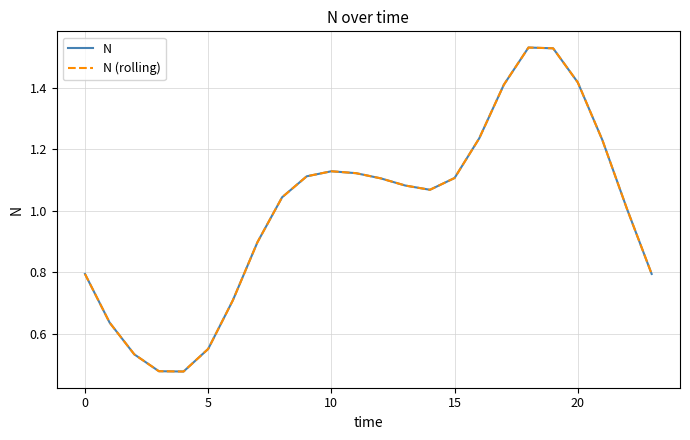

Does the chart have visible grid lines?

Yes